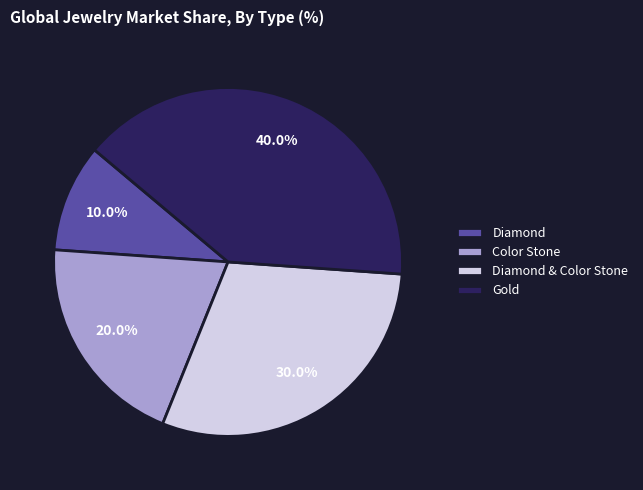

Between Diamond and Diamond & Color Stone, which is larger?

Diamond & Color Stone